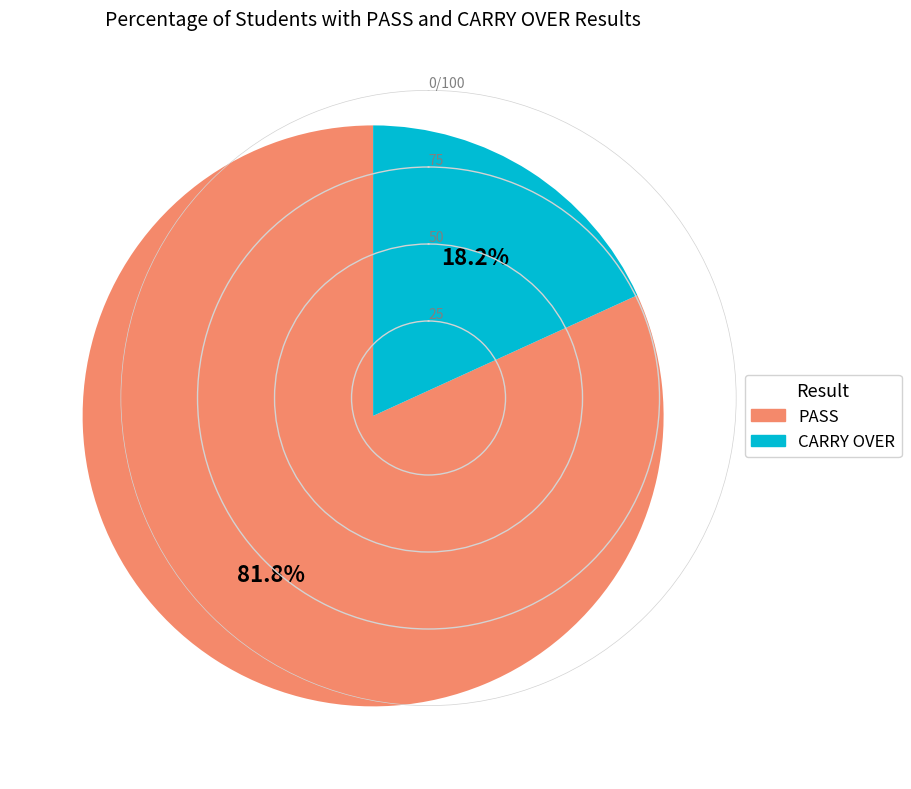

True or false: CARRY OVER accounts for 6% of the total.

False